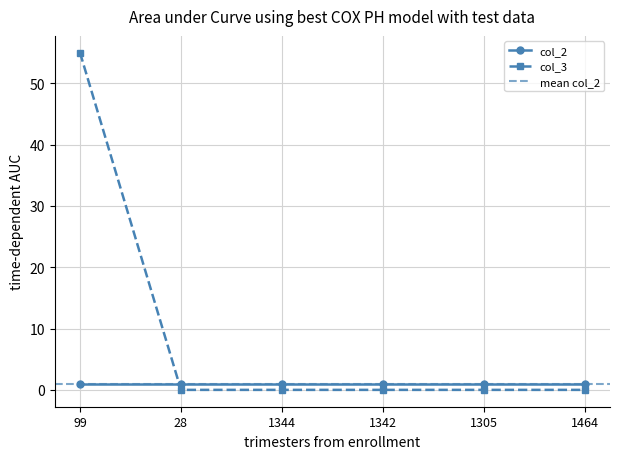

Reading left to right, list all the values displayed in this chart.

99=55	28=0	1344=0	1342=0	1305=0	1464=0